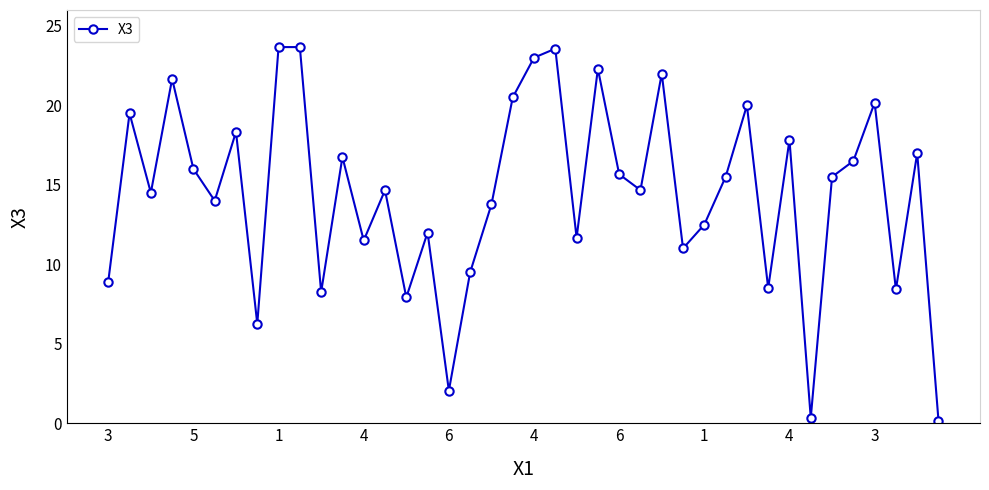

Does the chart have visible grid lines?

No